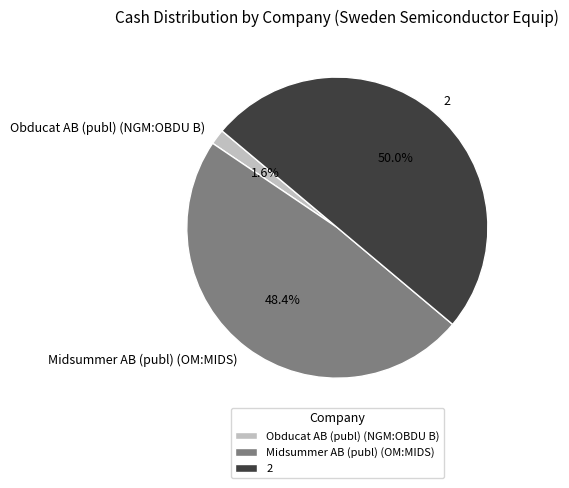

The Obducat AB (publ) (NGM:OBDU B) slice represents 14% of the pie. True or false?

False